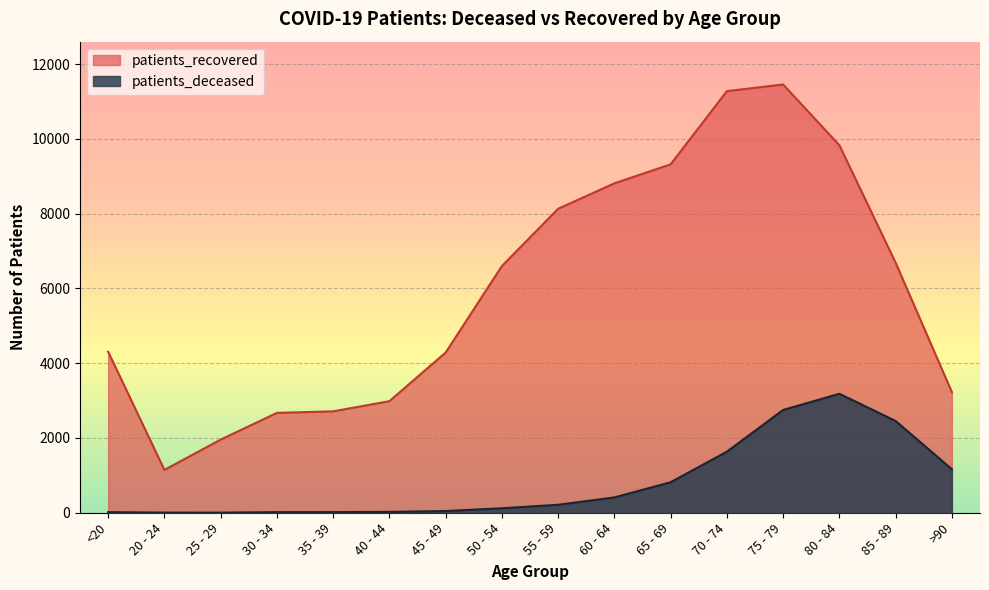

What position from the right is 30 - 34?

13